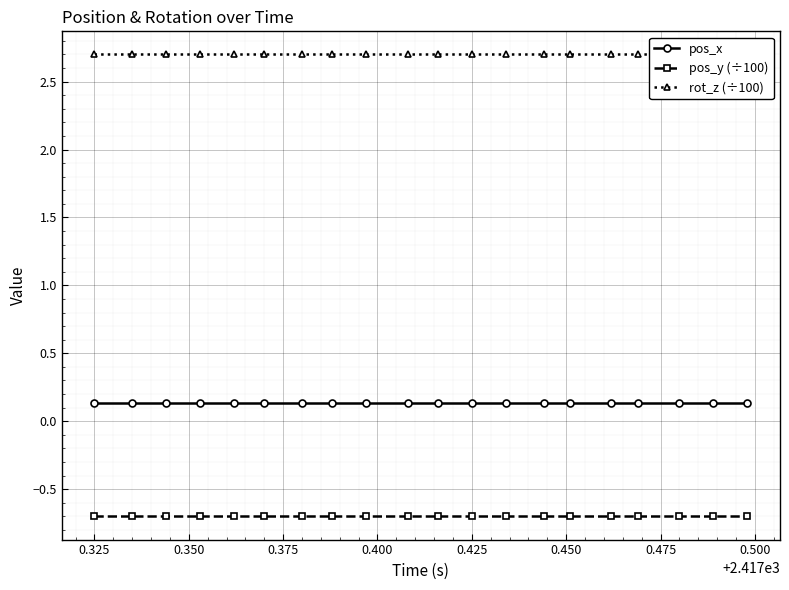

True or false: pos_x and pos_y (÷100) cross at least once.

False